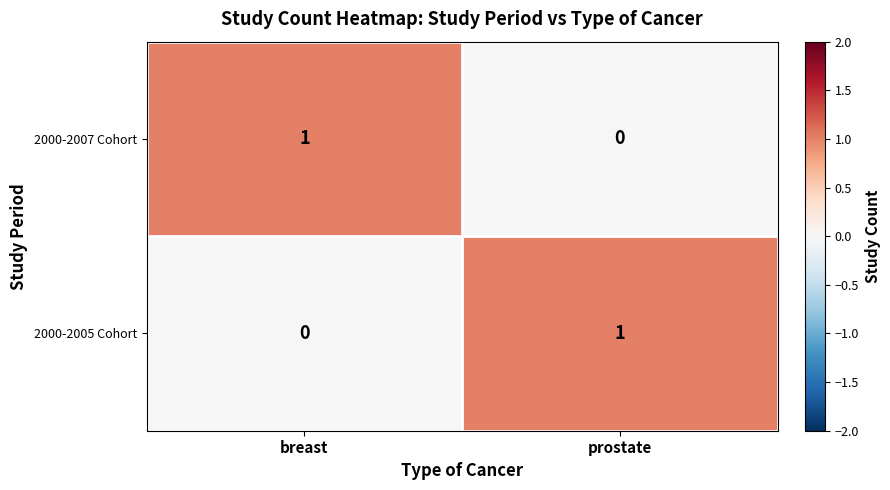

Which category has the lowest value in the 2000-2005 Cohort series?

breast